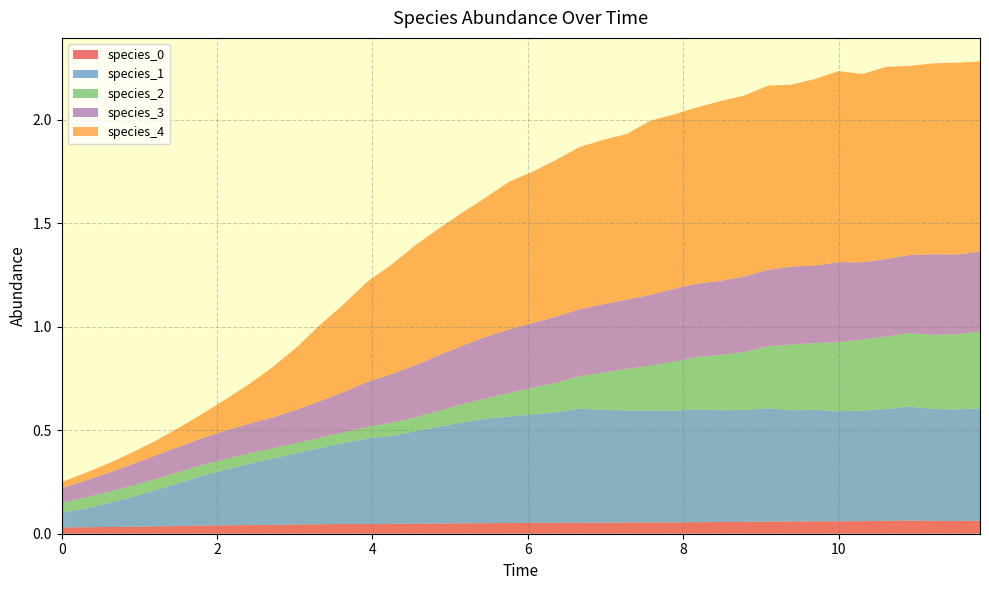

Reading right to left, extract all data points from this chart.

species_0: 0.1	0.1	0.1	0.1	0.1	0.1	0.1	0.1	0.1	0.1	0.1	0.1	0.1	0.1	0.1	0.1	0.1	0.1	0.1	0.1	0.1	0.1	0.1	0.0	0.0	0.0	0.0	0.0	0.0	0.0	0.0	0.0	0.0	0.0	0.0	0.0	0.0	0.0	0.0	0.0
species_1: 0.5	0.5	0.5	0.6	0.5	0.5	0.5	0.5	0.5	0.5	0.5	0.5	0.5	0.5	0.5	0.5	0.5	0.6	0.5	0.5	0.5	0.5	0.5	0.5	0.4	0.4	0.4	0.4	0.4	0.3	0.3	0.3	0.3	0.2	0.2	0.2	0.1	0.1	0.1	0.1
species_2: 0.4	0.4	0.4	0.4	0.3	0.3	0.3	0.3	0.3	0.3	0.3	0.3	0.3	0.2	0.2	0.2	0.2	0.2	0.1	0.1	0.1	0.1	0.1	0.1	0.1	0.1	0.1	0.1	0.0	0.0	0.0	0.0	0.1	0.1	0.1	0.1	0.1	0.1	0.1	0.1
species_3: 0.4	0.4	0.4	0.4	0.4	0.4	0.4	0.4	0.4	0.4	0.4	0.4	0.4	0.4	0.3	0.3	0.3	0.3	0.3	0.3	0.3	0.3	0.3	0.3	0.3	0.2	0.2	0.2	0.2	0.2	0.2	0.1	0.1	0.1	0.1	0.1	0.1	0.1	0.1	0.1
species_4: 0.9	0.9	0.9	0.9	0.9	0.9	0.9	0.9	0.9	0.9	0.9	0.9	0.9	0.8	0.8	0.8	0.8	0.8	0.8	0.7	0.7	0.7	0.6	0.6	0.6	0.5	0.5	0.4	0.4	0.3	0.2	0.2	0.2	0.1	0.1	0.1	0.1	0.0	0.0	0.0